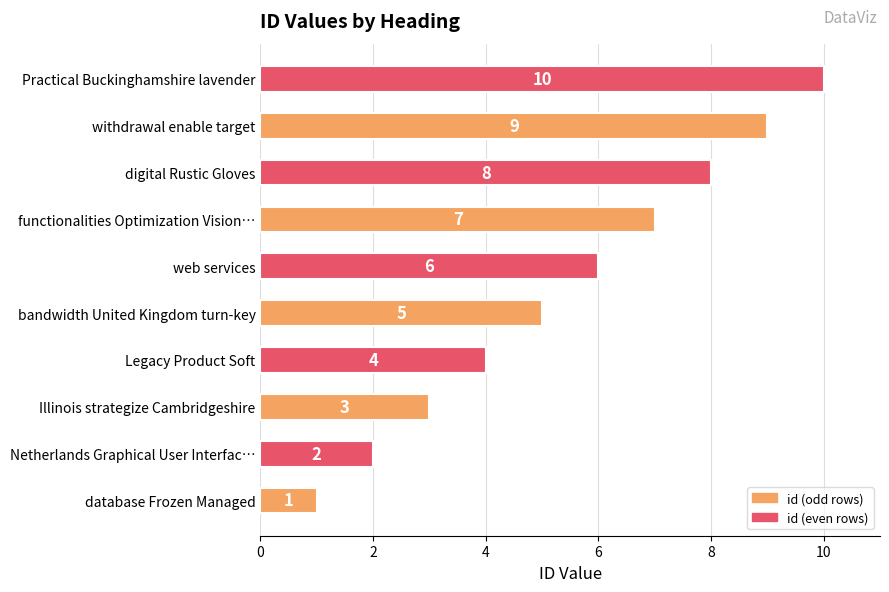

Does the chart contain stacked bars?

No